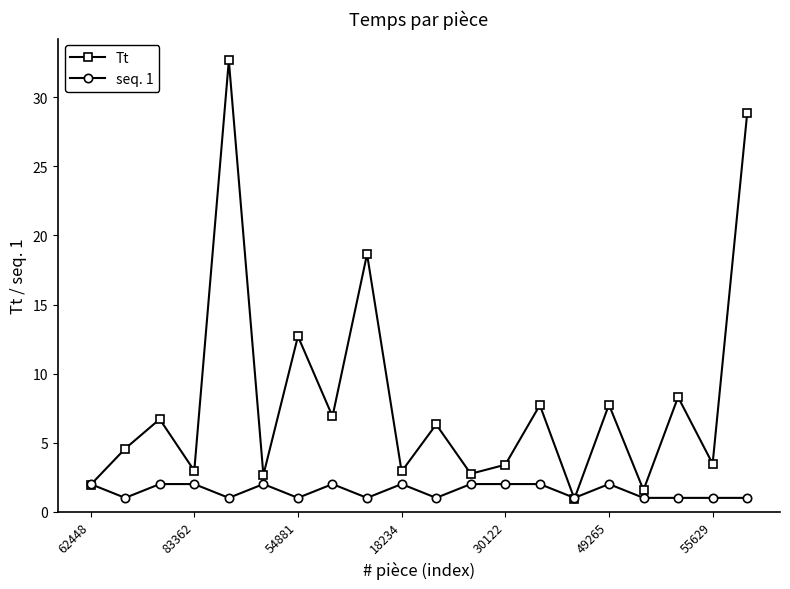

What is the value of the Tt point at the 13th from the left?

3.4